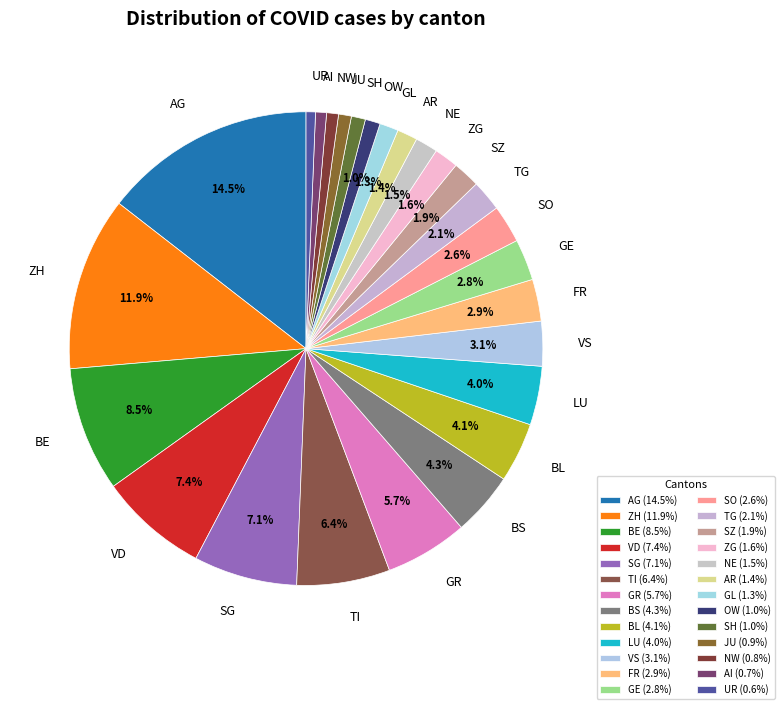

What is the largest slice in the pie chart?

AG